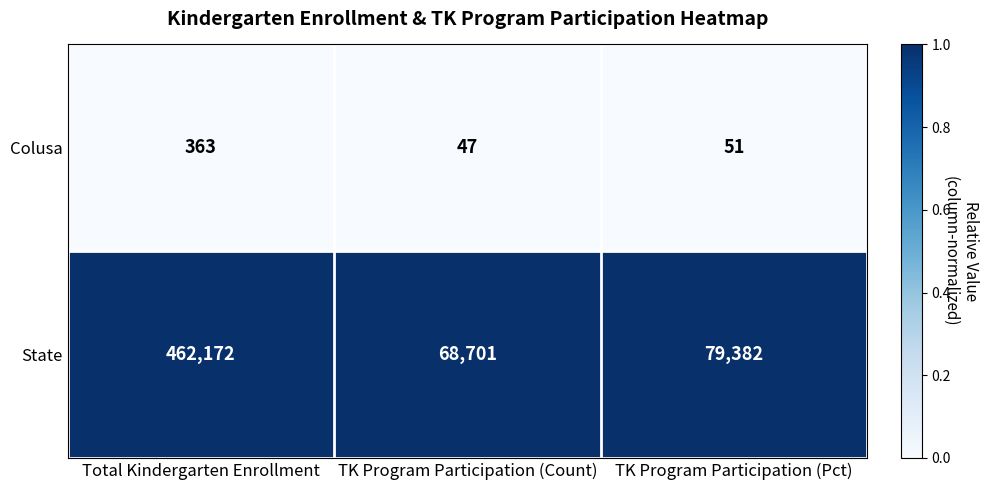

Reading right to left, list all the values displayed in this chart.

Colusa: TK Program Participation (Pct)=51	TK Program Participation (Count)=47	Total Kindergarten Enrollment=363
State: TK Program Participation (Pct)=79382	TK Program Participation (Count)=68701	Total Kindergarten Enrollment=462172